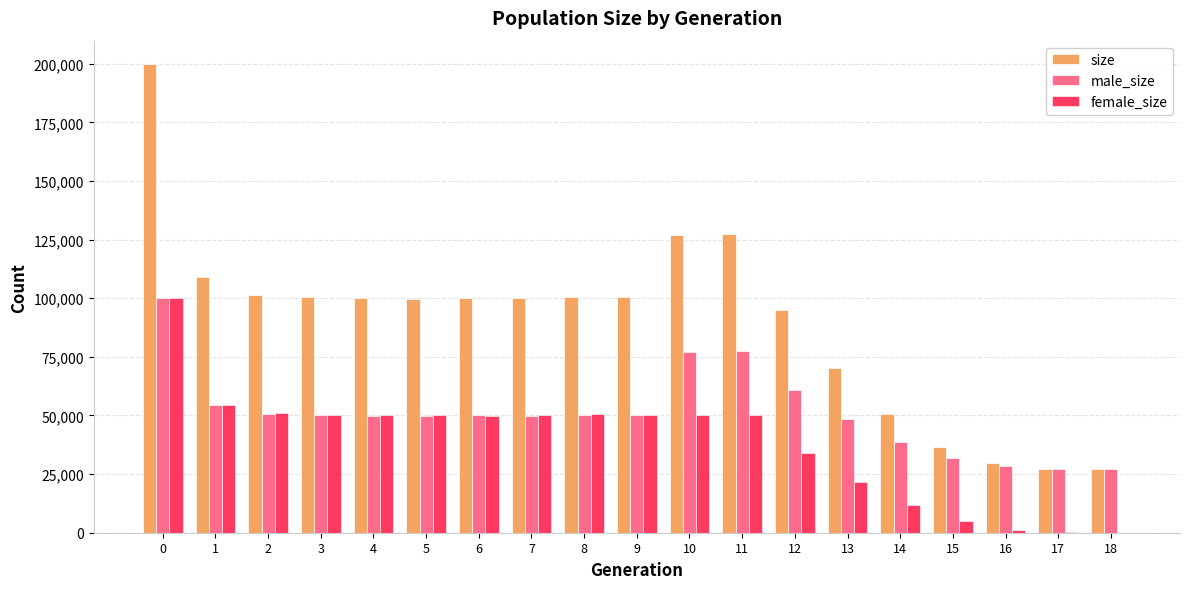

Count the number of data series in this chart.

3